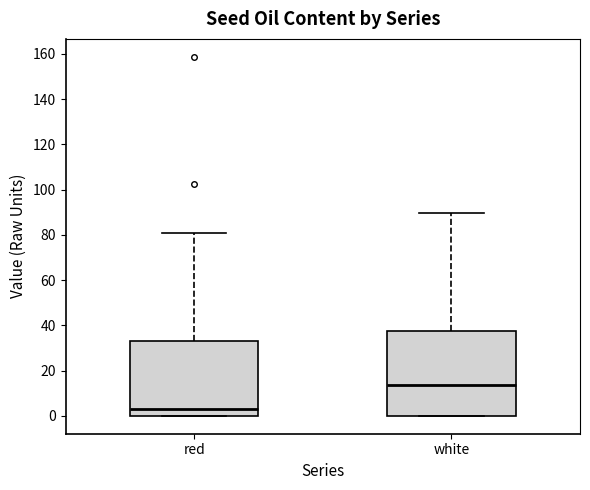

Which box has the highest median line?

white